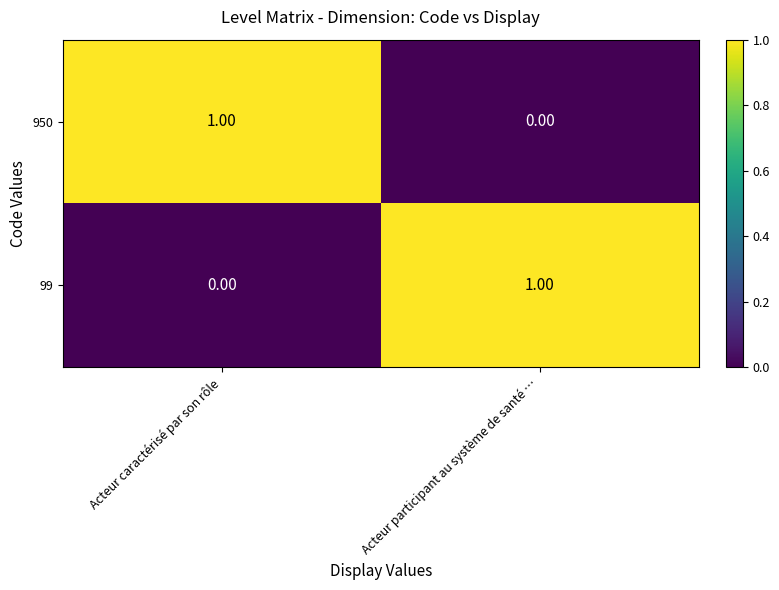

Rank the categories by 99 value from highest to lowest.

Acteur participant au système de santé …, Acteur caractérisé par son rôle